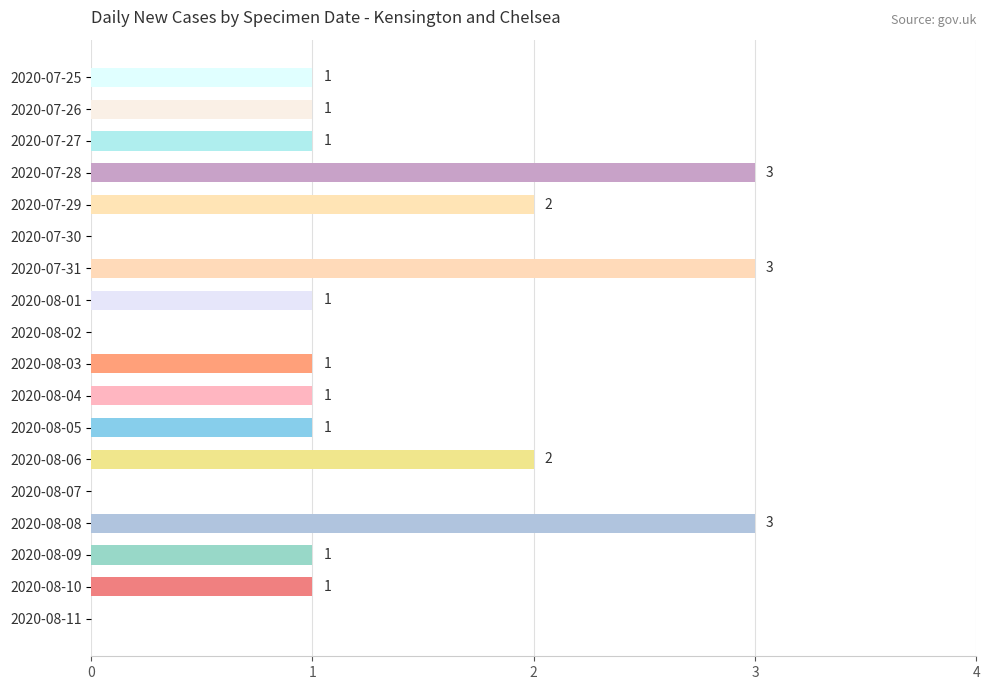

What is the change in value from 2020-08-07 to 2020-08-03?

+1